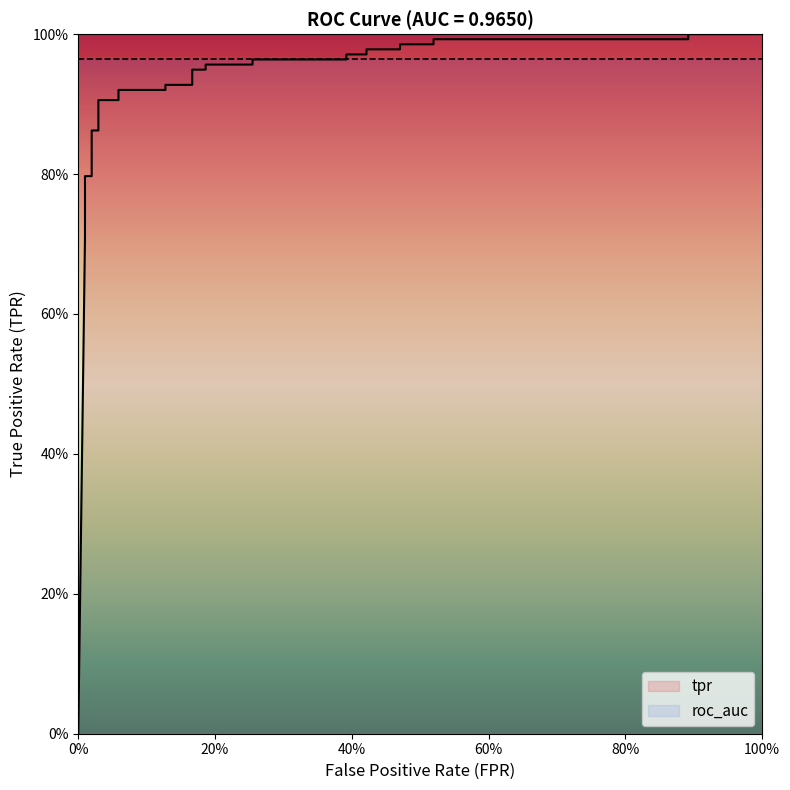

Count the number of values greater than 0.

30